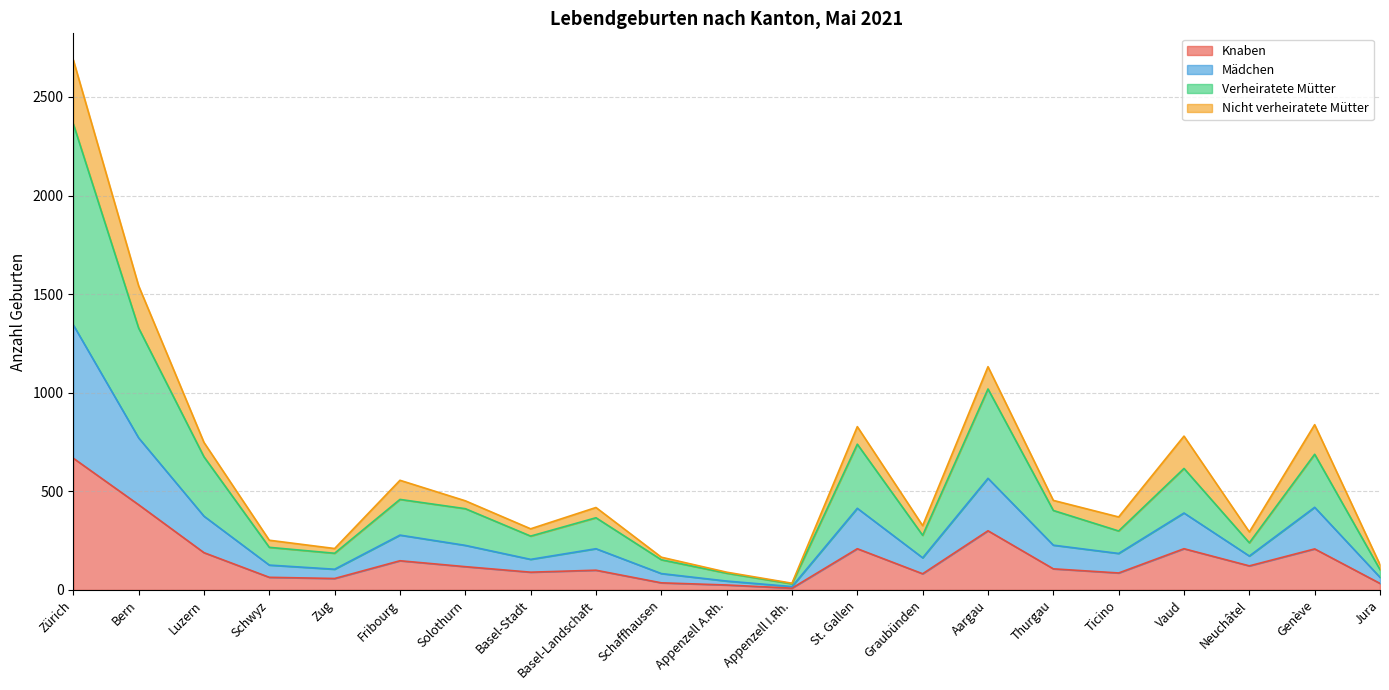

True or false: Verheiratete Mütter and Knaben intersect in this chart.

False